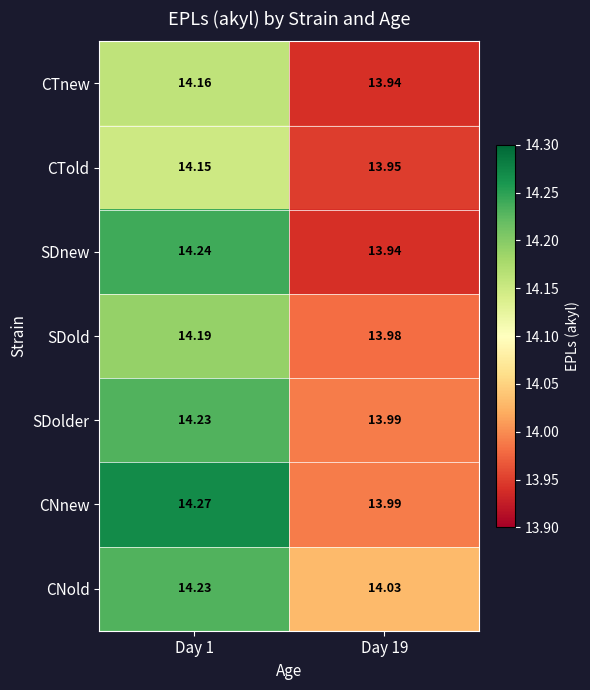

Is the value of CNnew at Day 1 greater than the value of SDnew at Day 19?

Yes